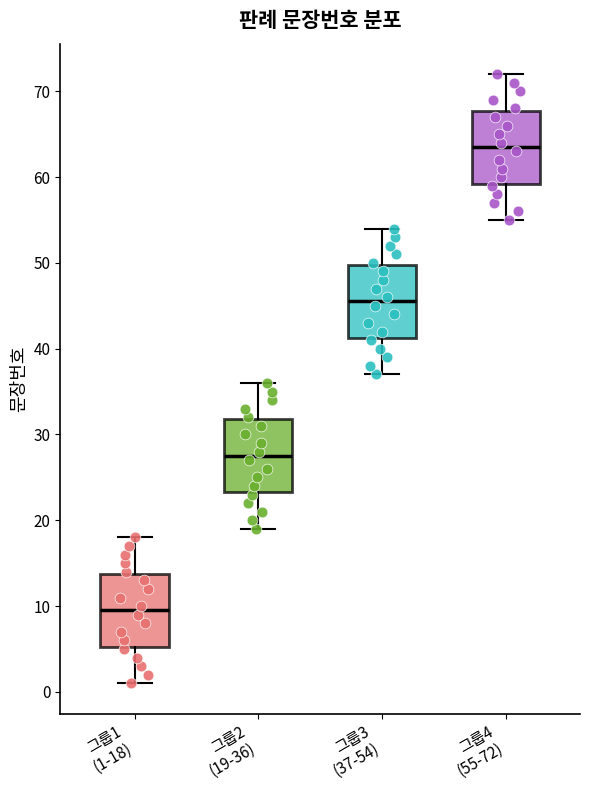

Reading left to right, transcribe this box plot: for each box, give where its median line is, the range the box spans, and where its two whiskers end, as read against the y-axis. The values are not printed on the chart, so give them approximately, as read against the axis.

그룹1 (1-18): median 10, box 5 to 14, whiskers 1 to 18
그룹2 (19-36): median 28, box 23 to 32, whiskers 19 to 36
그룹3 (37-54): median 46, box 41 to 50, whiskers 37 to 54
그룹4 (55-72): median 64, box 59 to 68, whiskers 55 to 72